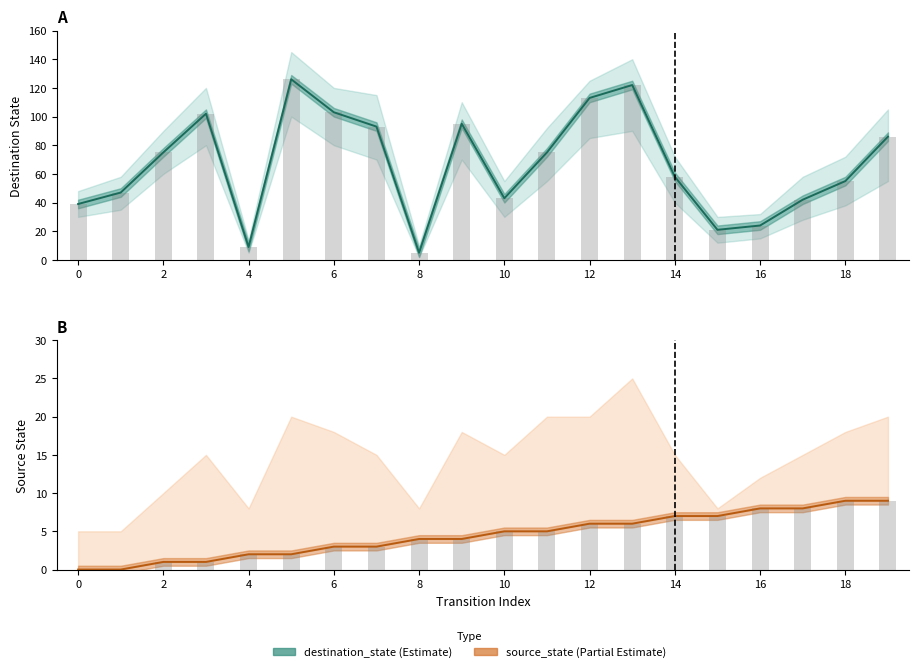

What is the sum of all destination_state values?

1333